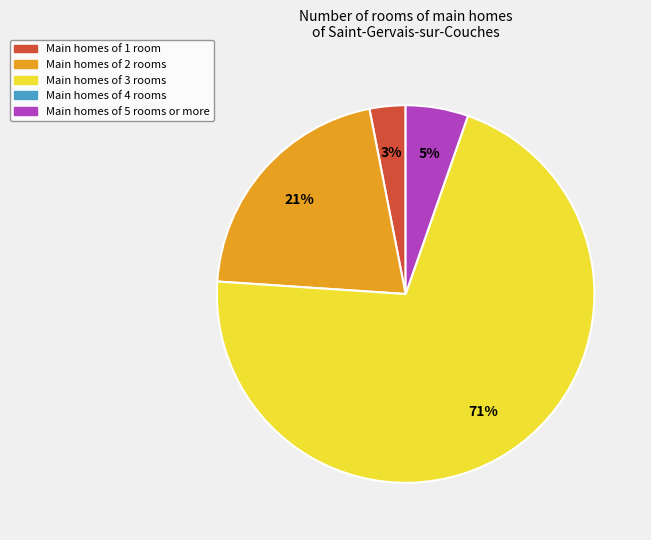

To the nearest percent, what is the average slice percentage?

25%